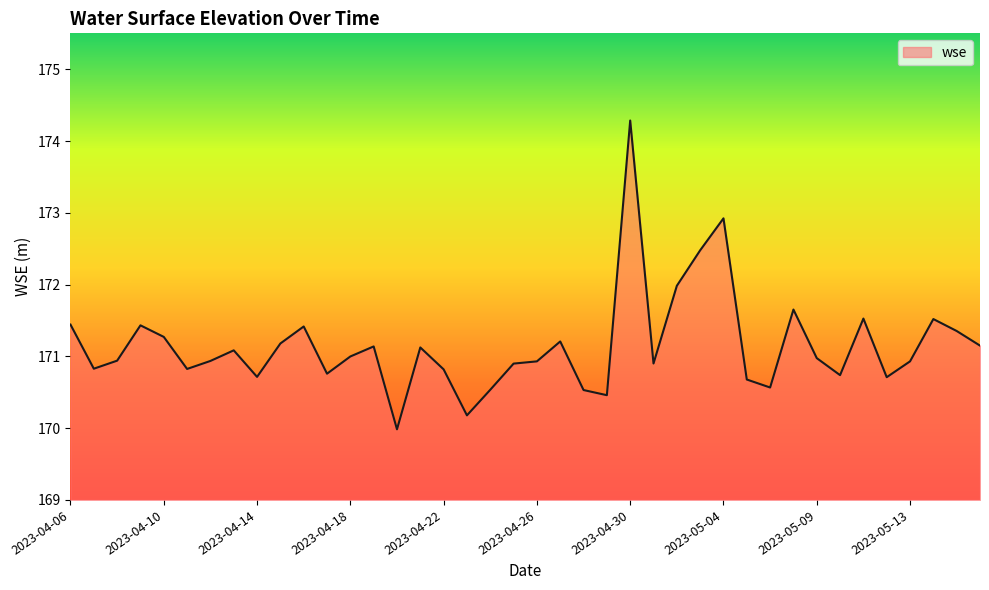

What is the difference between the maximum and minimum values?

4.3